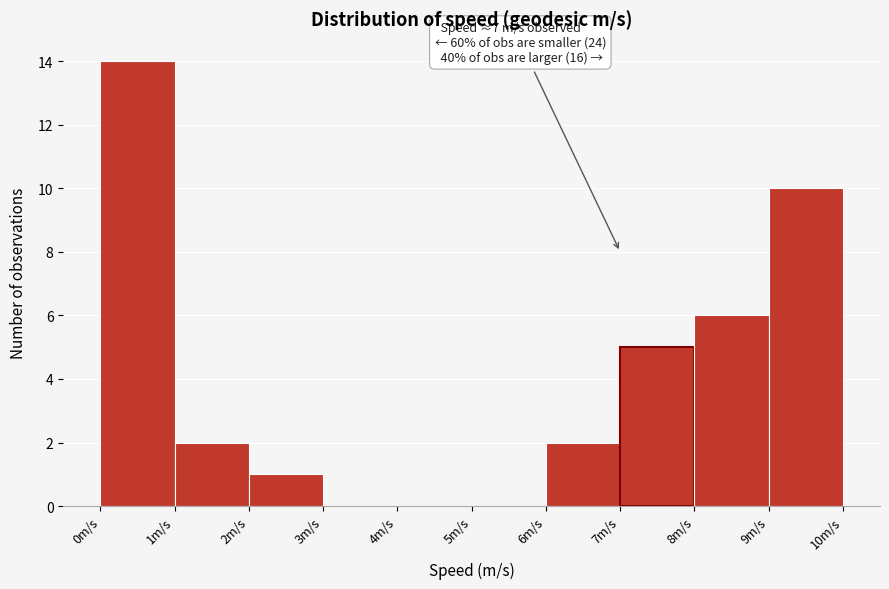

Which range on the x-axis has the tallest bar?

0 to 1